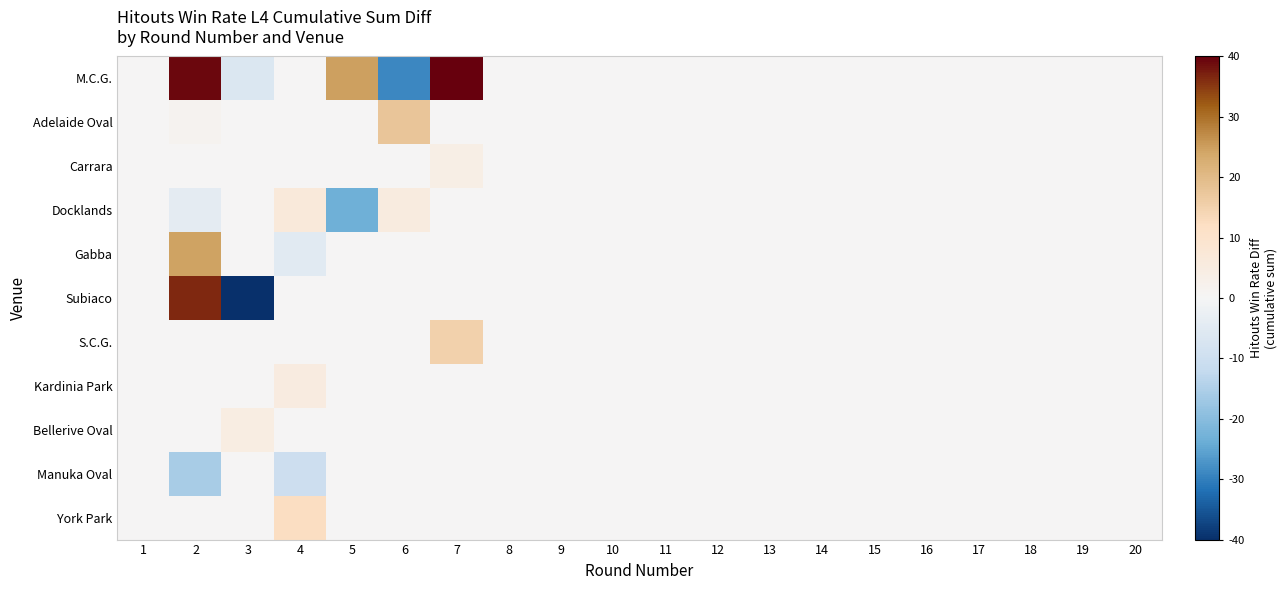

At which category is the sum across all series the highest?

7